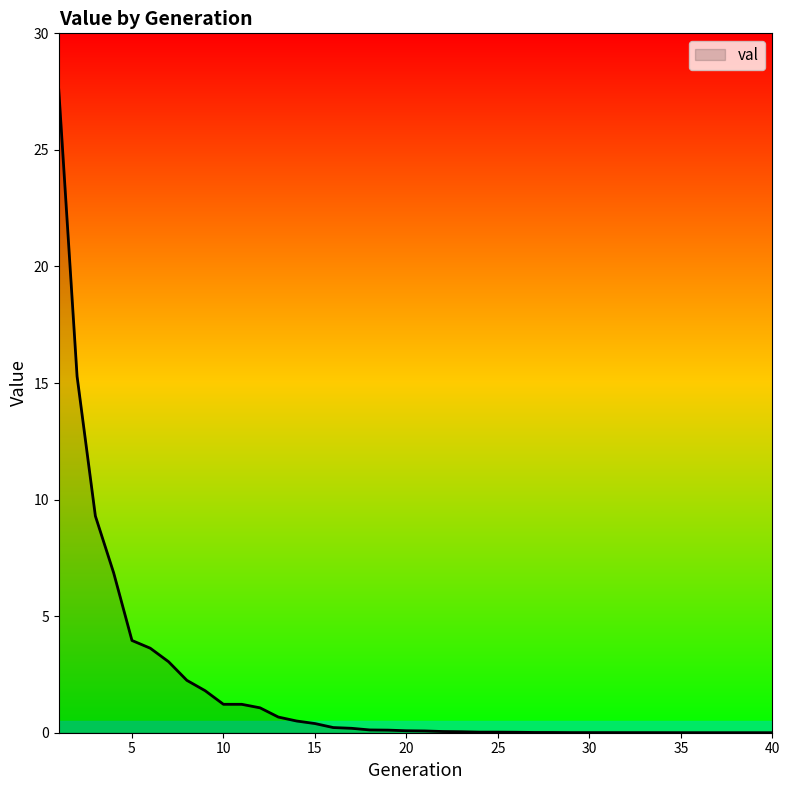

How many lines are shown in the chart?

1